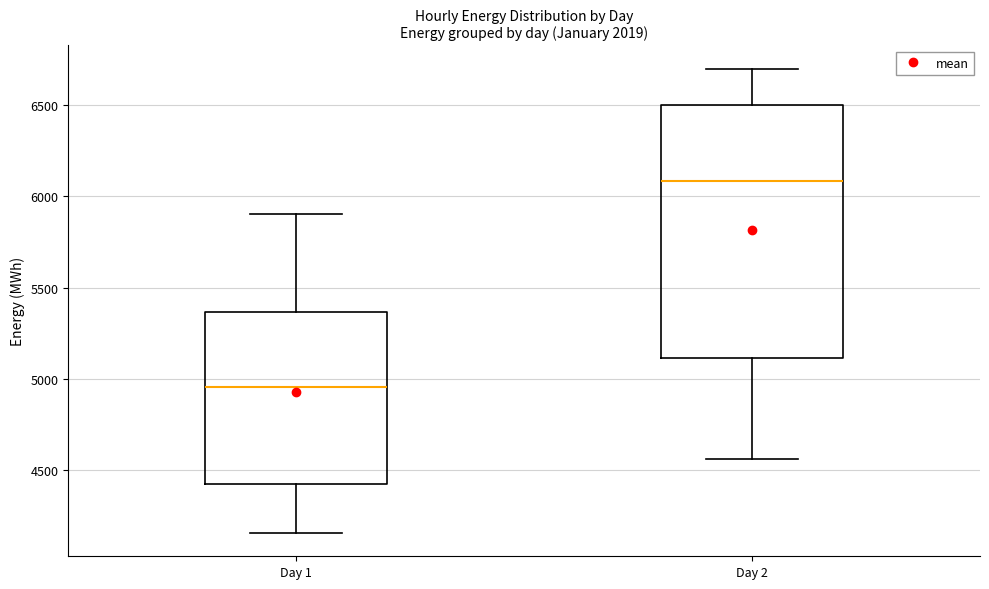

Where is the lower edge of the box for Day 2 on the y-axis? The values are not printed on the chart, so give them approximately, as read against the axis.

5100